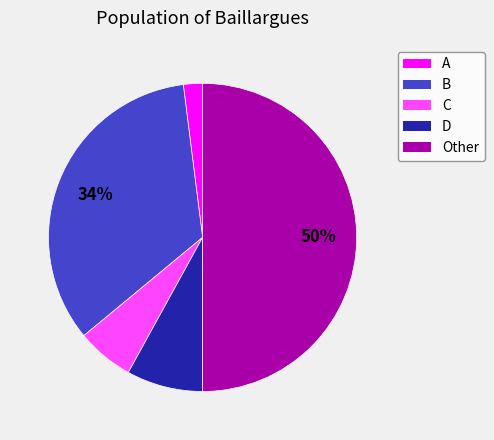

Does A account for over 50% of the chart?

No